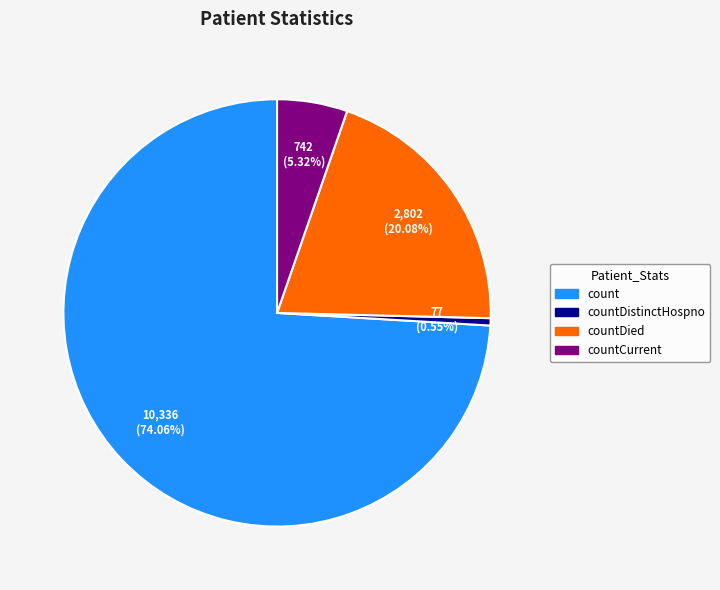

Count the number of slices in the pie.

4